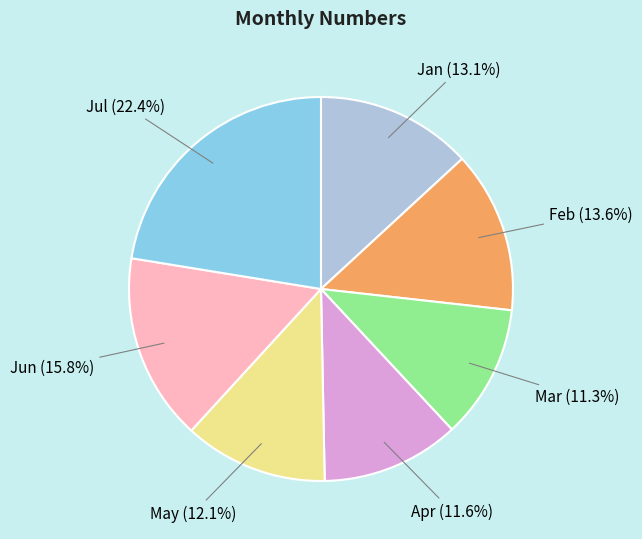

What percentage is the Mar slice, to the nearest percent?

11%